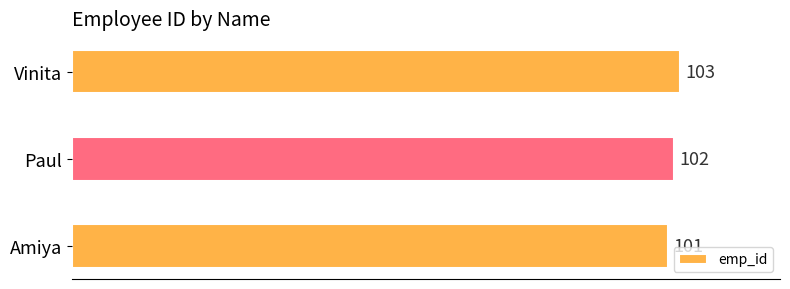

Reading top to bottom, transcribe all the data shown in this chart.

Vinita=103	Paul=102	Amiya=101